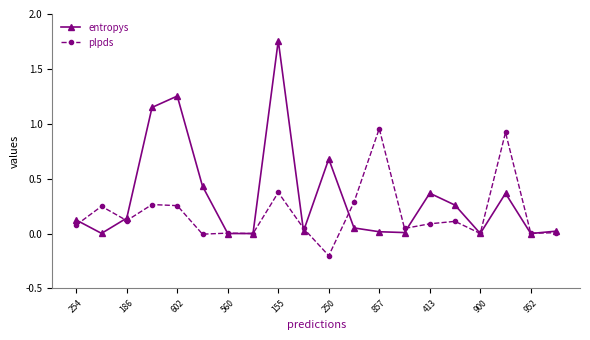

What is the value of the plpds point at the 11th from the left?

-0.2